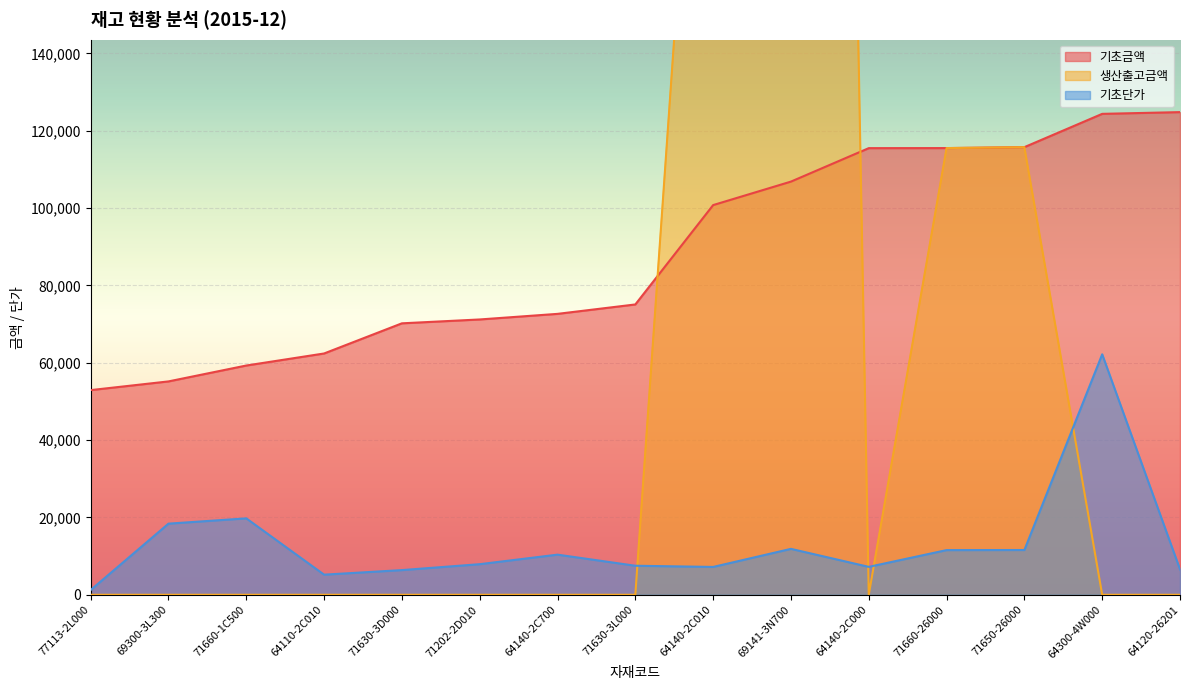

Which series changed the most between 71660-1C500 and 69141-3N700?

생산출고금액